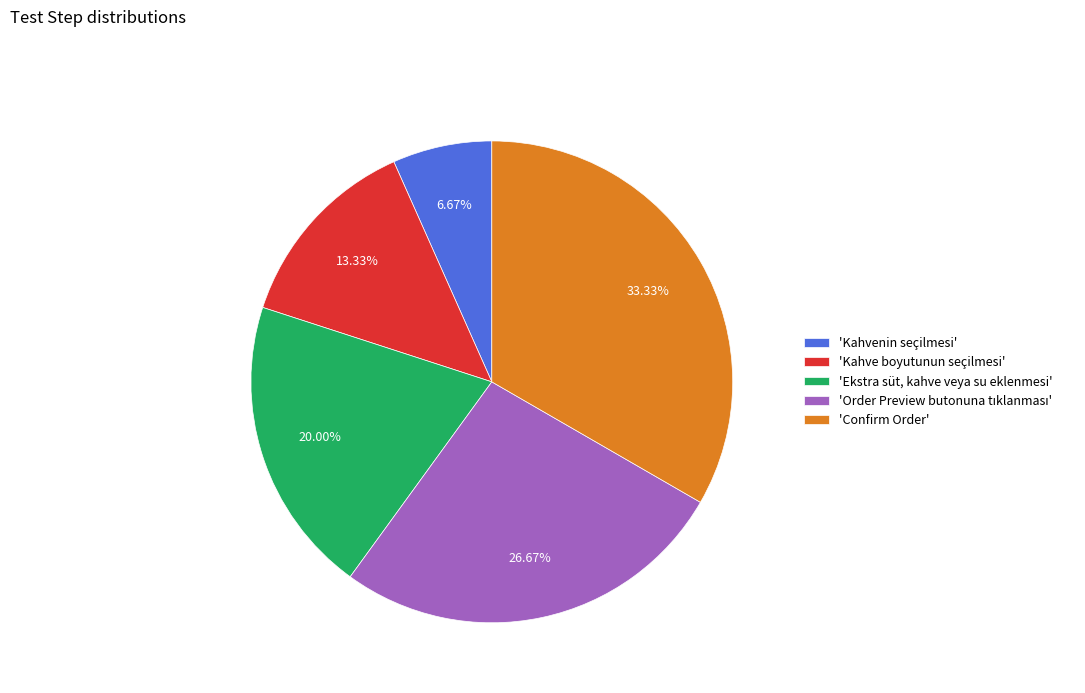

Does 'Confirm Order' account for over 50% of the chart?

No